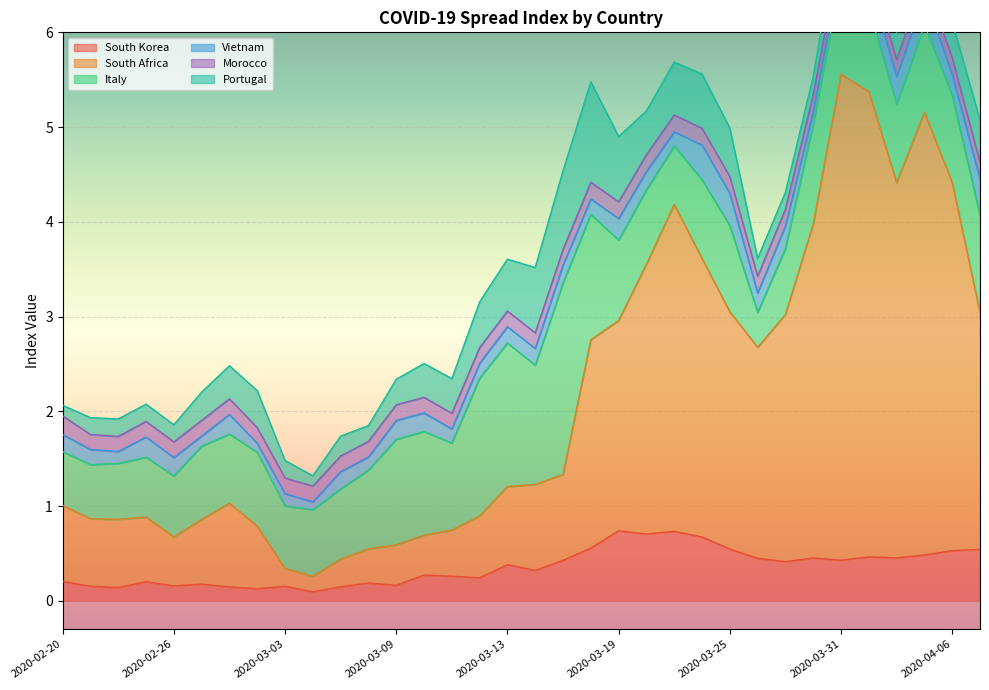

Which label corresponds to the smallest value in the chart?

2020-03-04